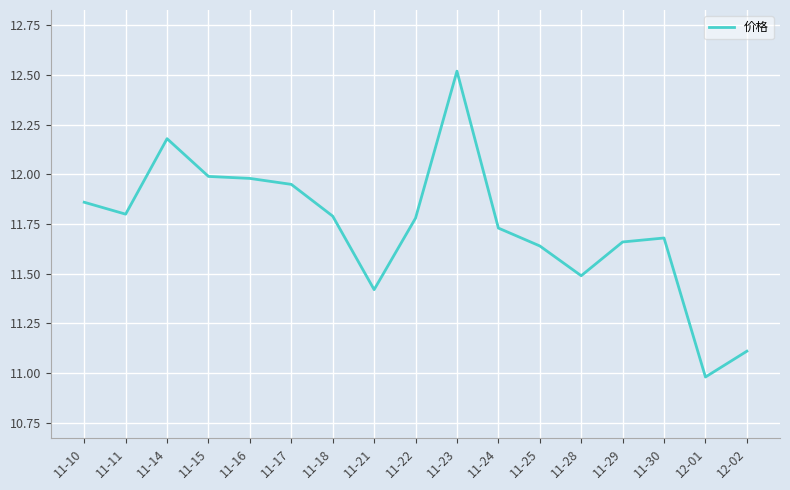

What is the ratio of the value at 11-21 to the value at 11-22?

1.0